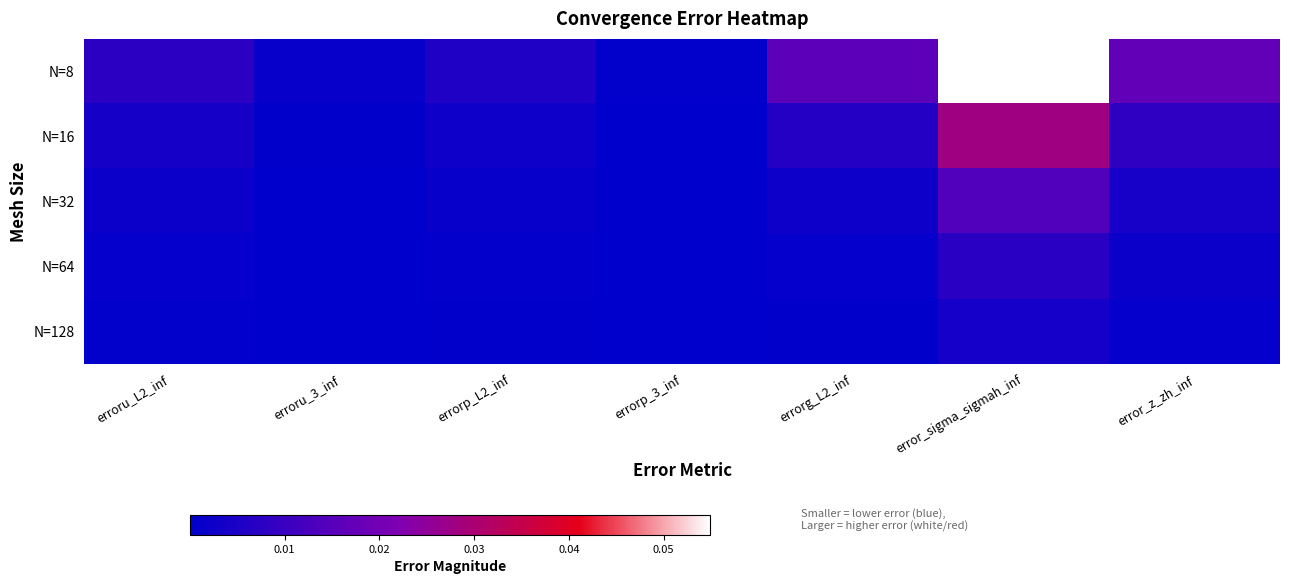

At how many categories does at least one series exceed 0?

7